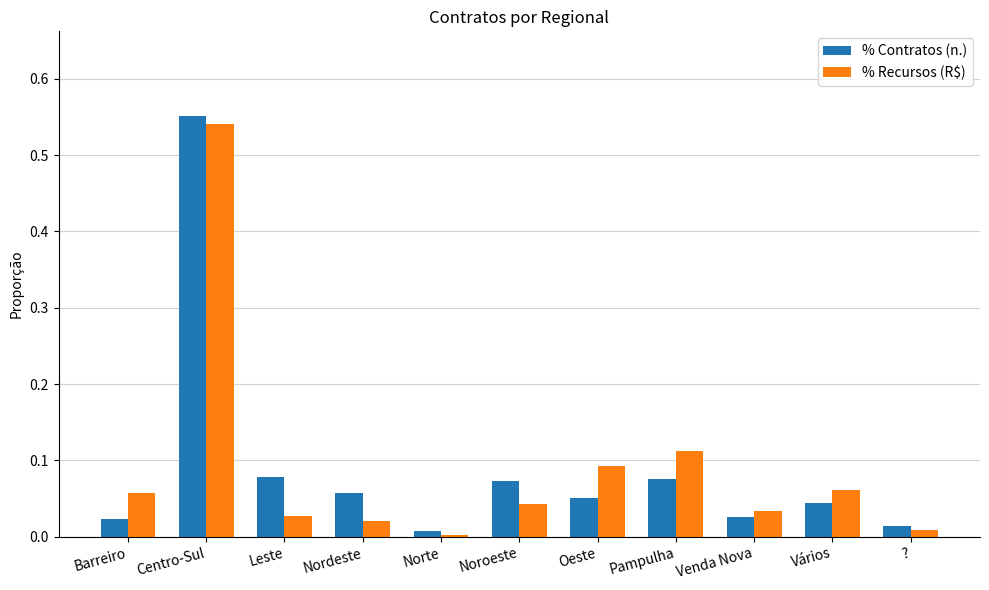

True or false: % Recursos (R$) has a value of 0.0 at Nordeste.

True